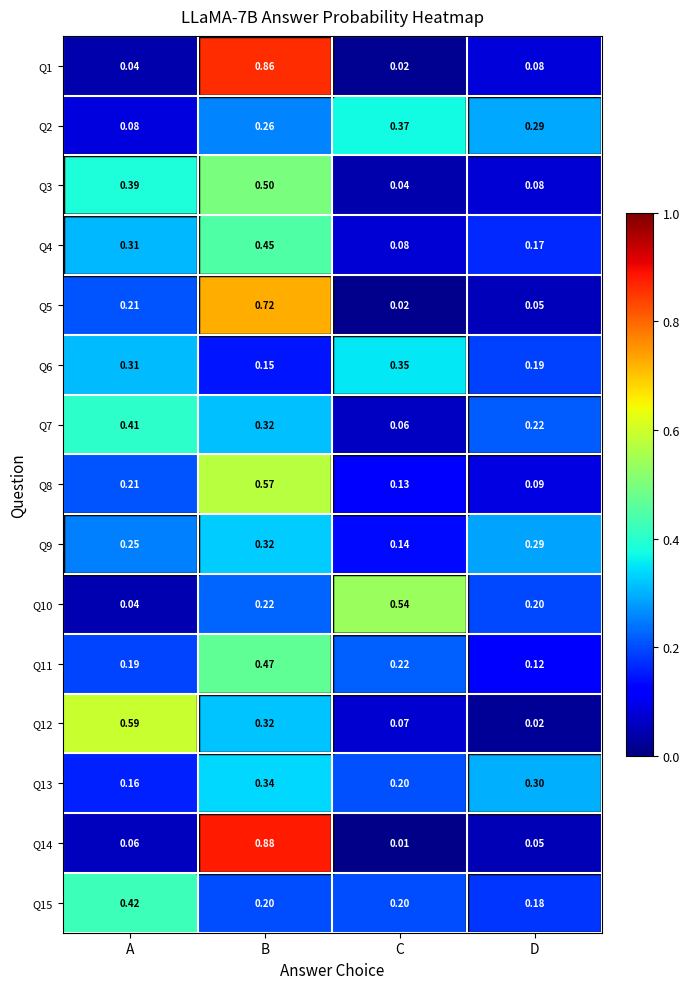

At which label does Q11 reach its peak?

B